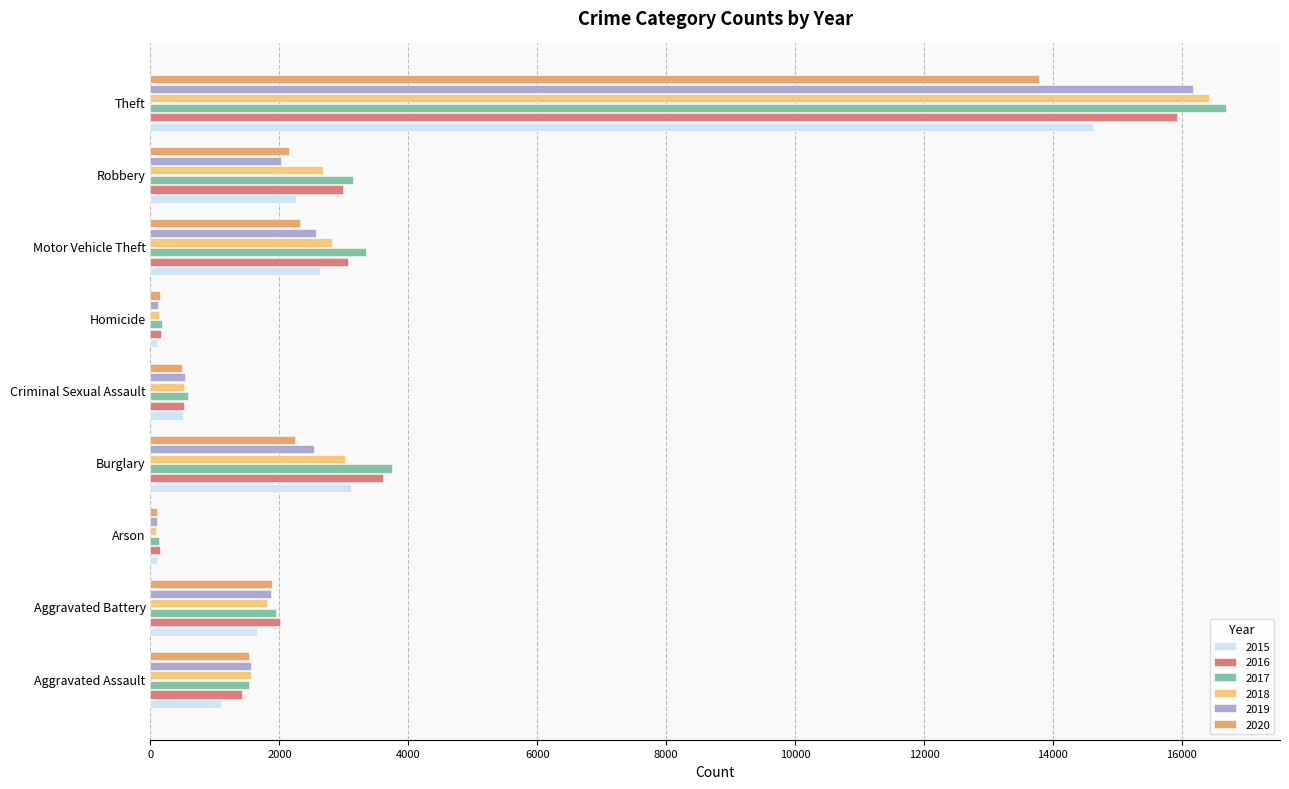

What is the average value of the 2020 series?

2738